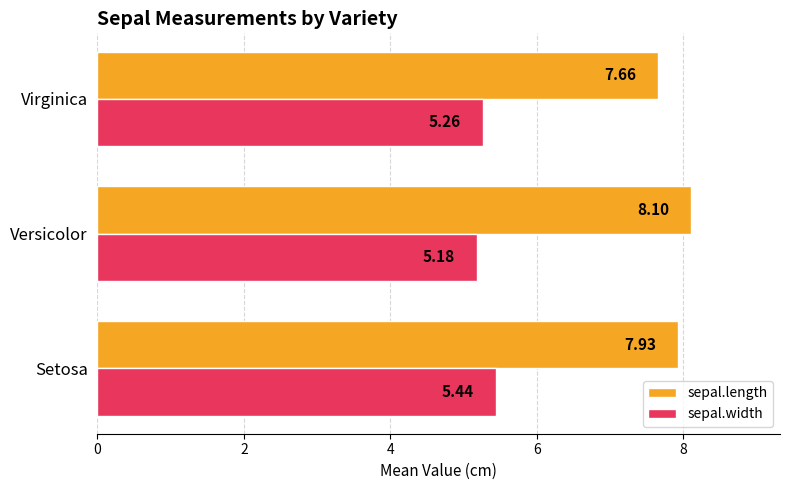

What is the maximum value shown in the chart?

8.1